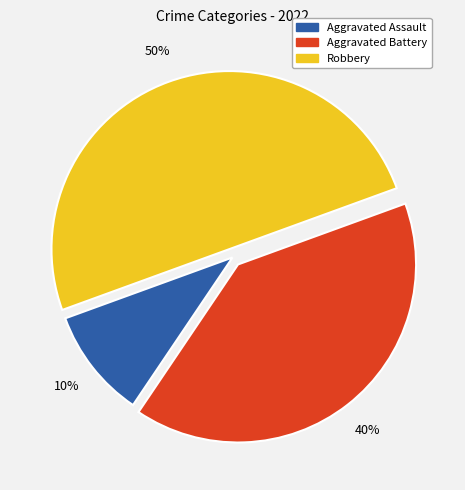

Does Aggravated Assault account for over 50% of the chart?

No